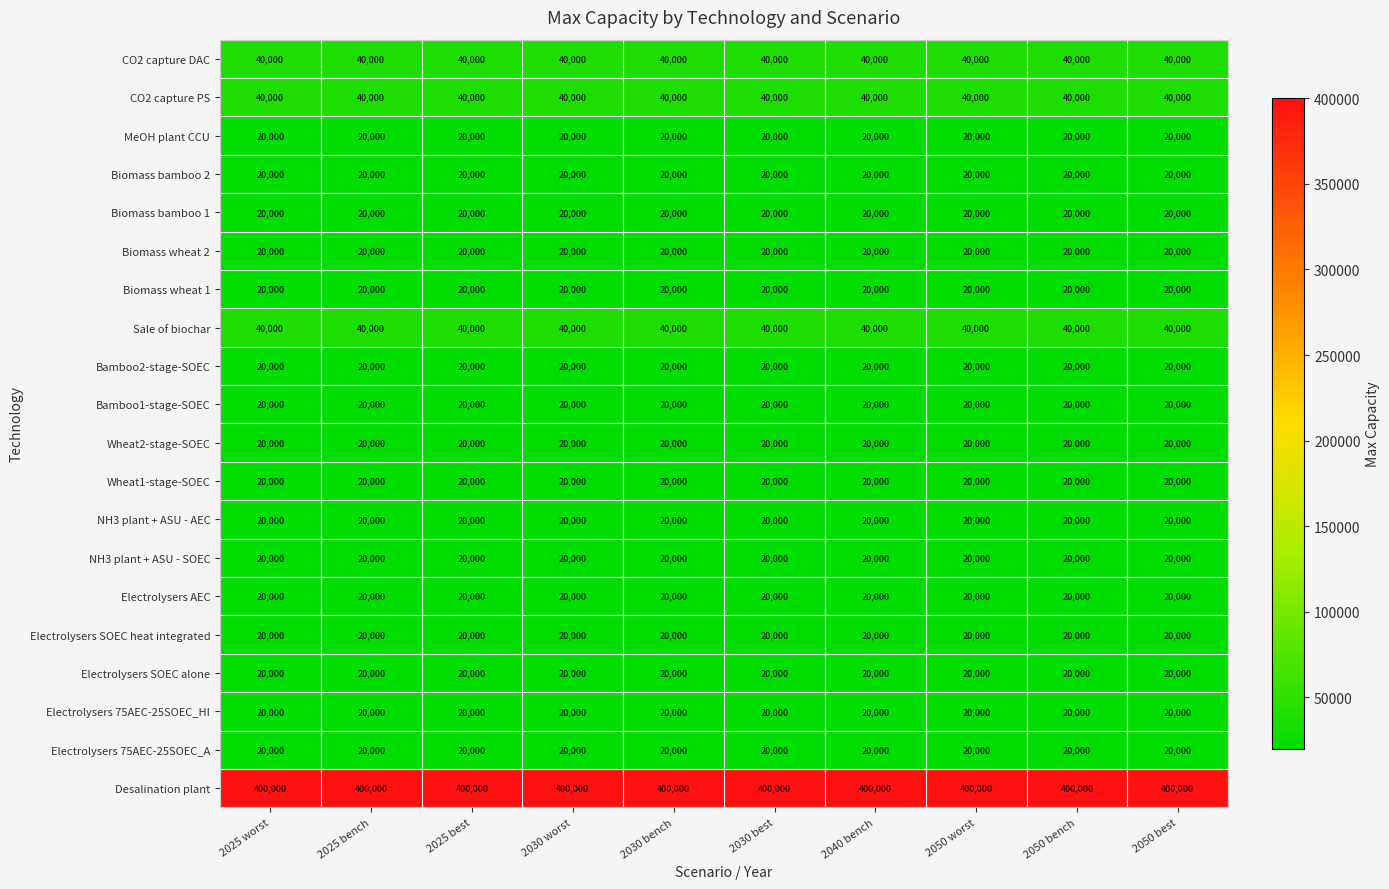

True or false: Bamboo2-stage-SOEC has a value of 12318 at 2050 best.

False